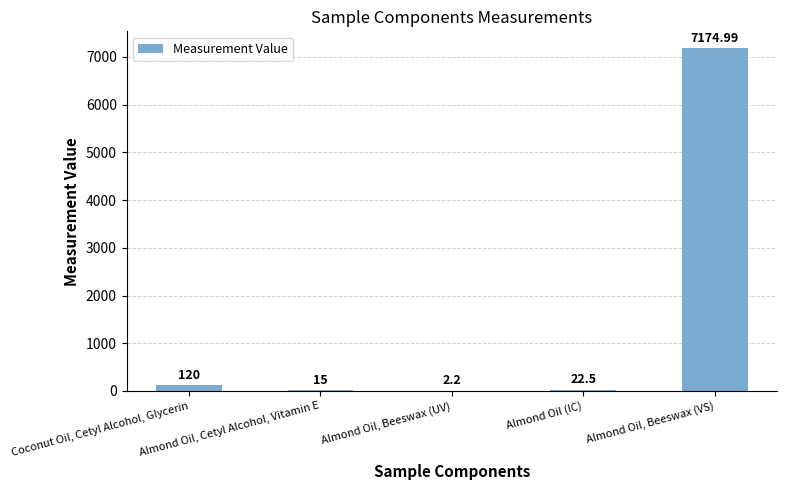

Reading left to right, extract all data points from this chart.

120.0	15.0	2.2	22.5	7175.0